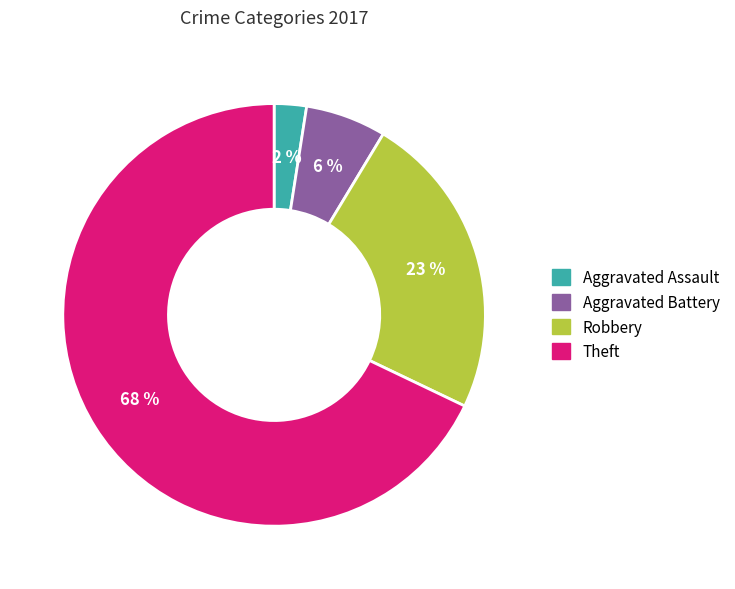

Rank the categories by value from highest to lowest.

Theft, Robbery, Aggravated Battery, Aggravated Assault